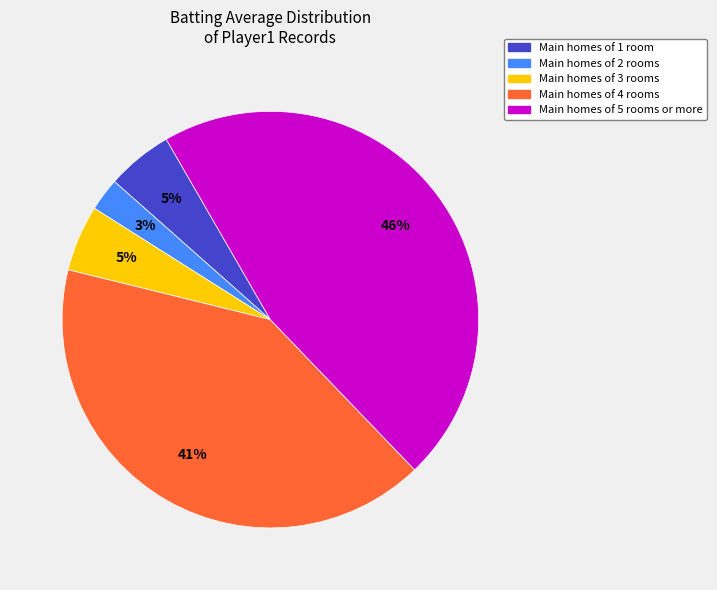

Does any single category account for the majority?

No